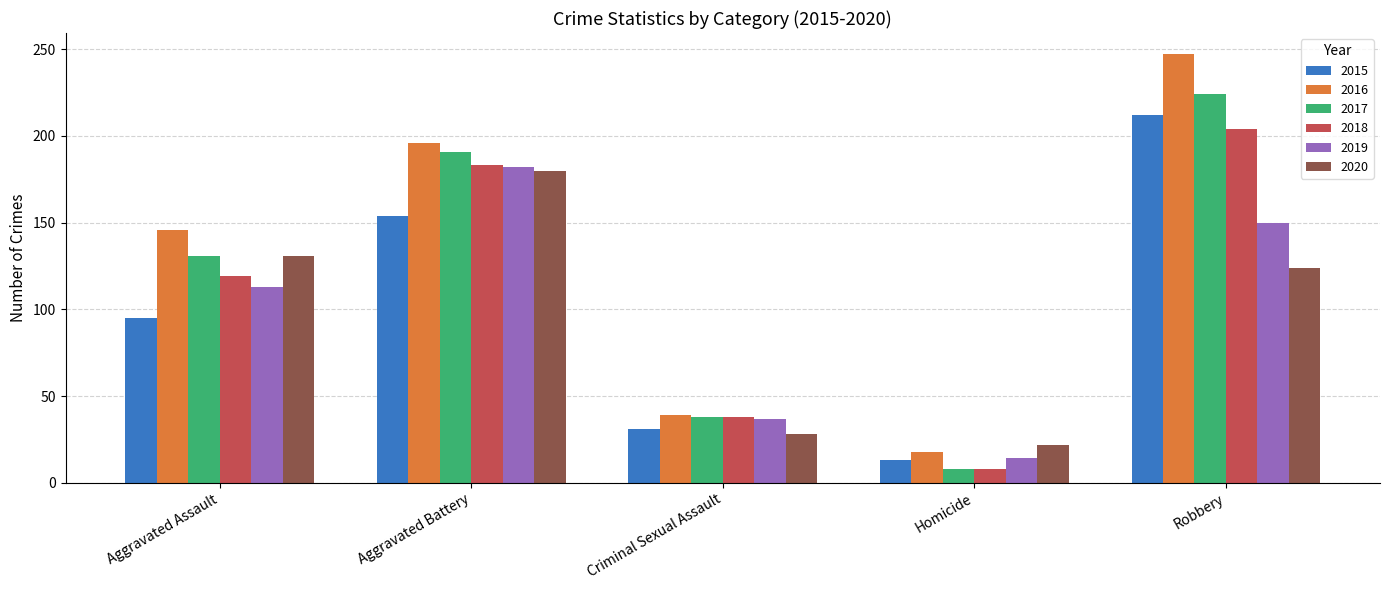

Are the bars grouped side by side (vs. stacked)?

Yes